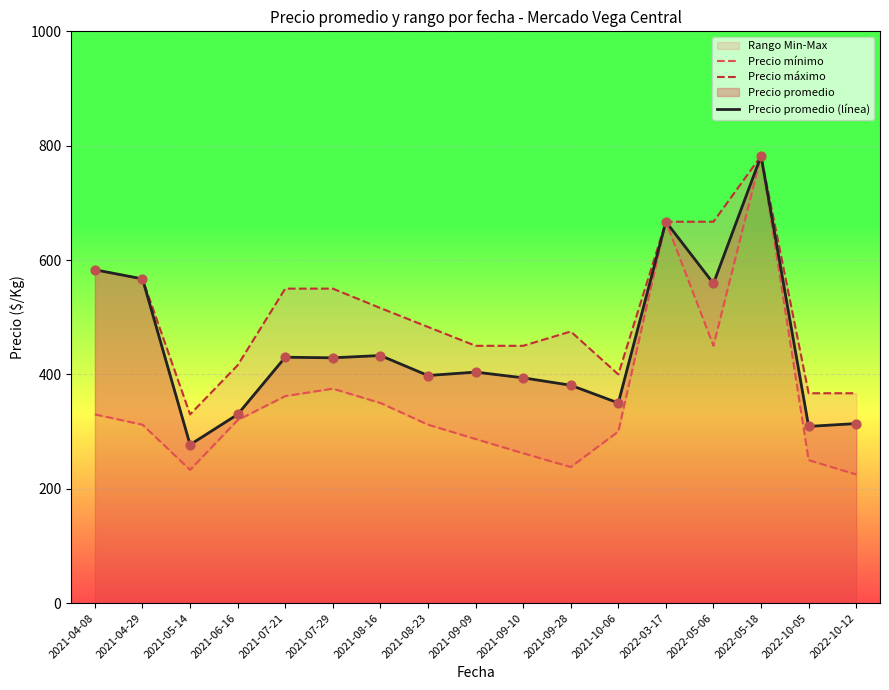

Which series reaches the minimum Y coordinate?

Precio mínimo